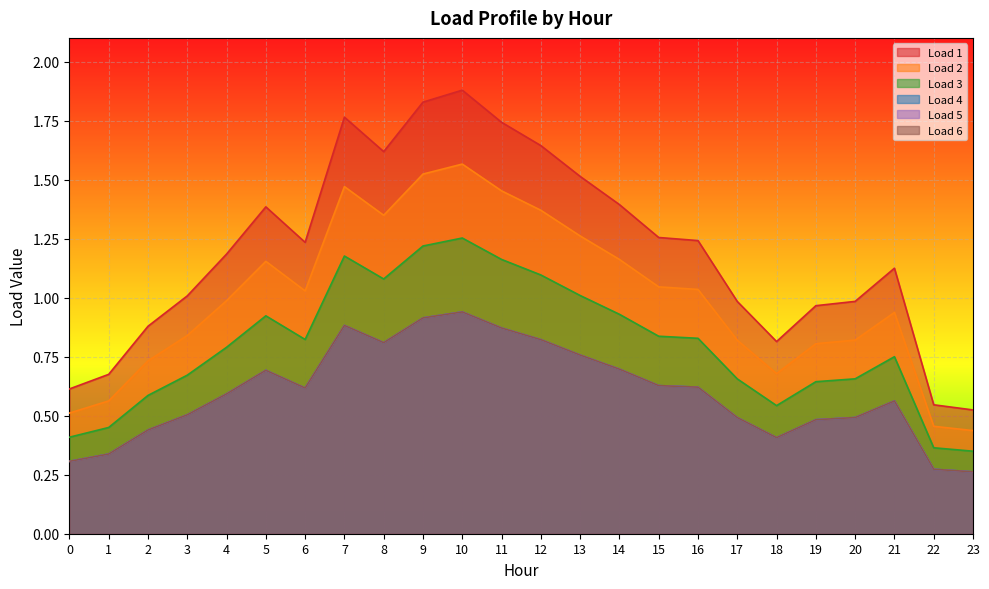

Where is the first local maximum for Load 2?

5